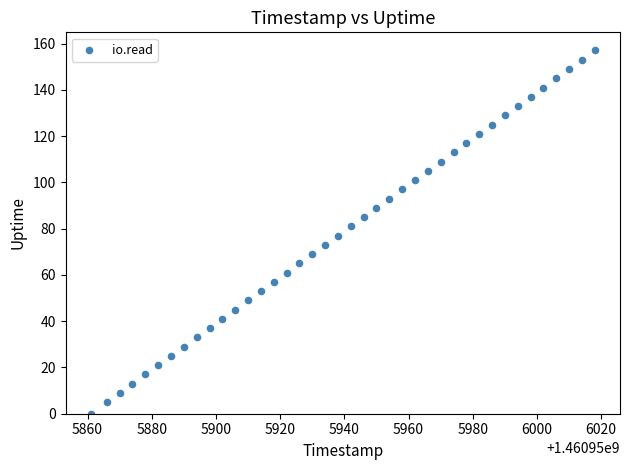

What is the range of X values (max minus min)?

157